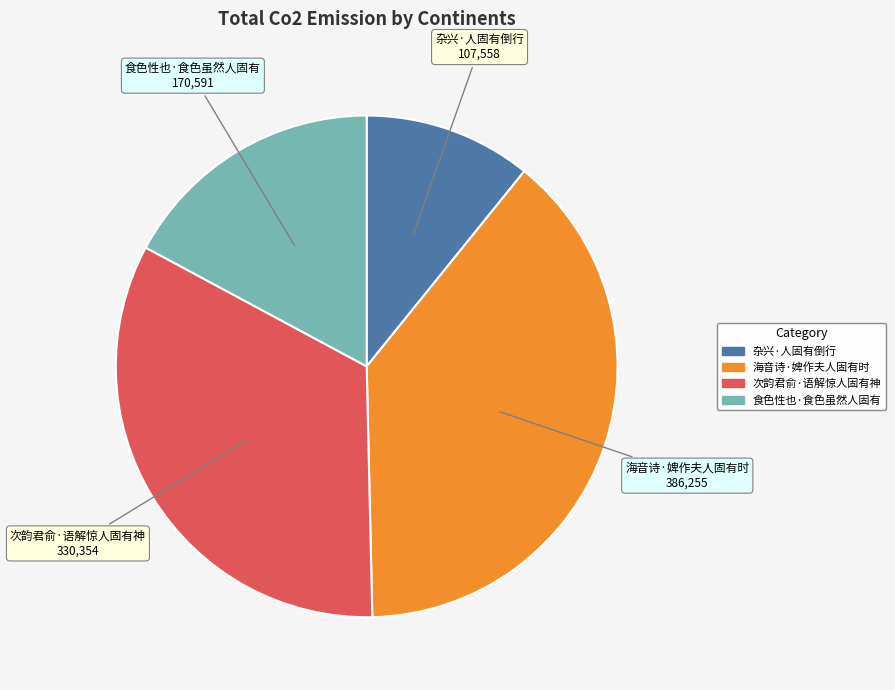

Is it true that 海音诗·婢作夫人固有时 is 39% of the pie?

True